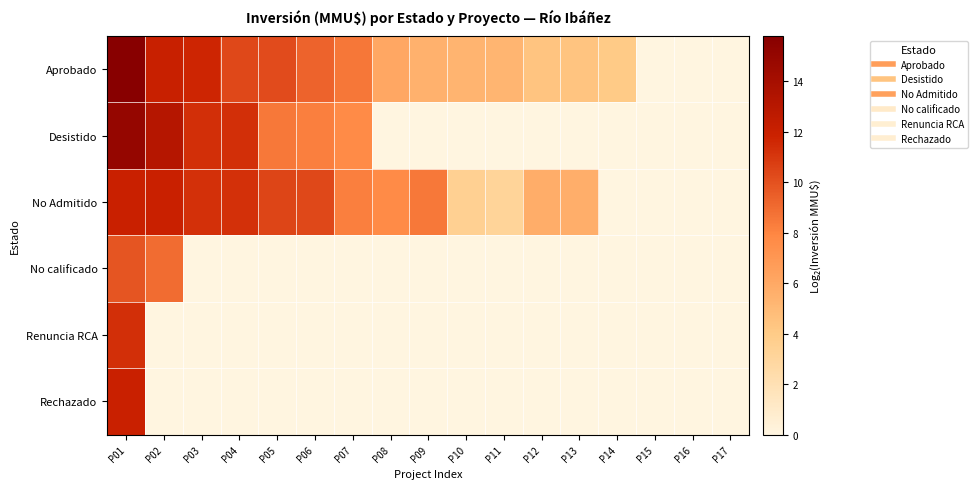

At how many categories does at least one series exceed 12?

2